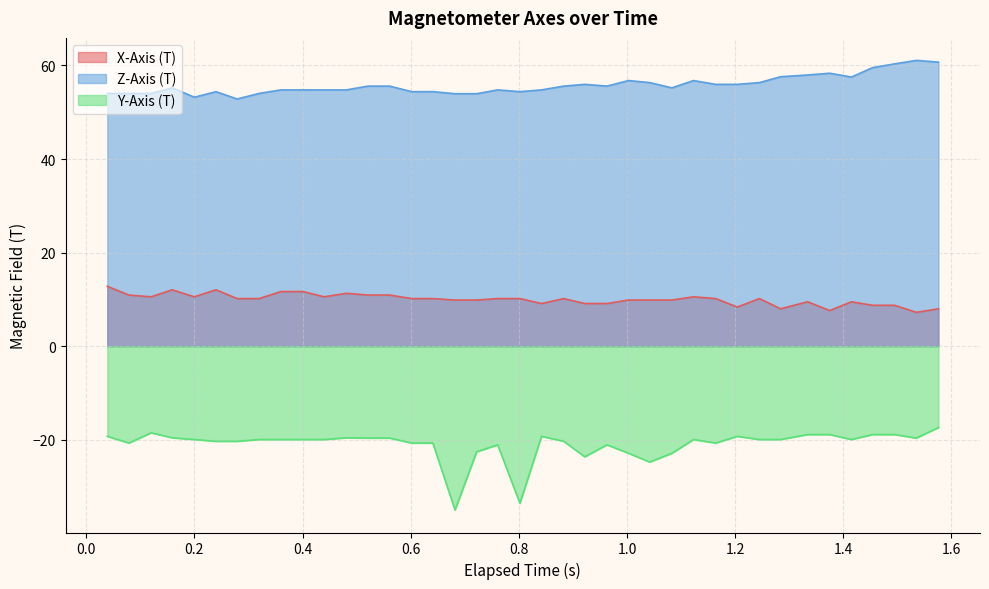

True or false: Y-Axis (T) and X-Axis (T) cross at least once.

False